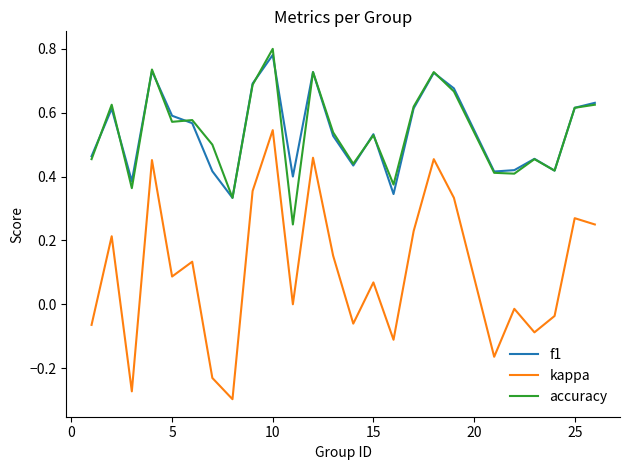

True or false: accuracy and kappa intersect in this chart.

False